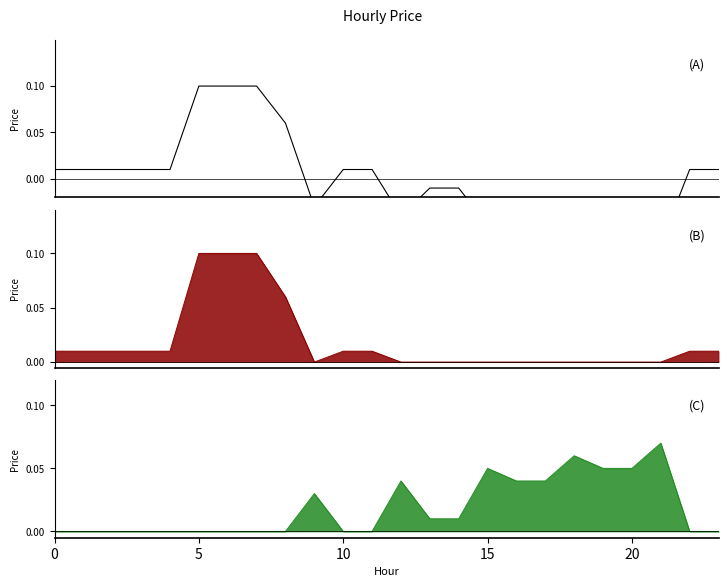

Reading left to right, list all the values displayed in this chart.

0.0	0.0	0.0	0.0	0.0	0.1	0.1	0.1	0.1	-0.0	0.0	0.0	-0.0	-0.0	-0.0	-0.1	-0.0	-0.0	-0.1	-0.1	-0.1	-0.1	0.0	0.0